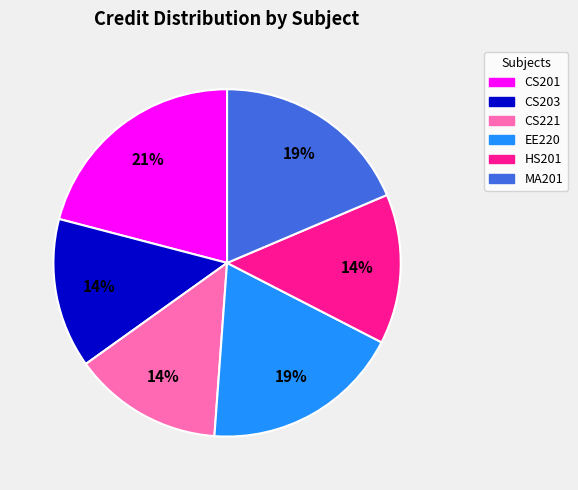

Between HS201 and EE220, which is larger?

EE220